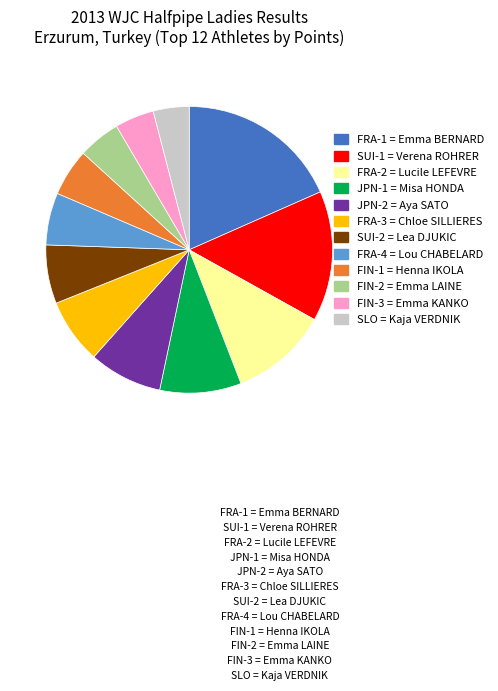

How many segments does this pie chart have?

12